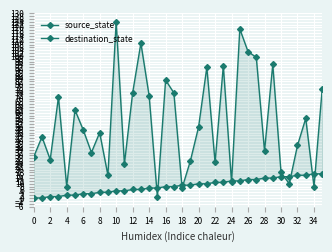

What is the value of the source_state point at the 7th from the left?

3